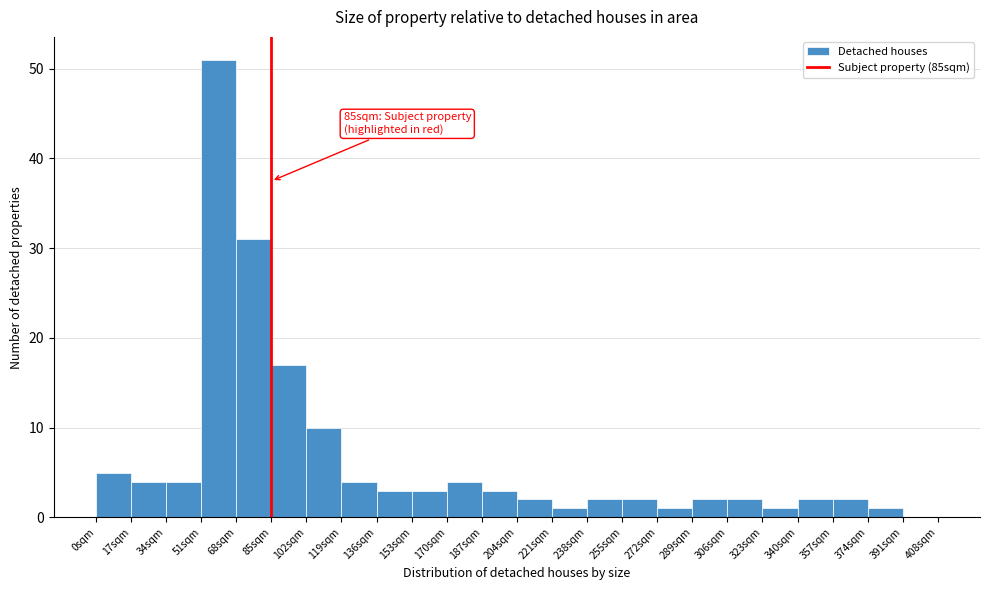

Over which range of the x-axis is the bar tallest?

51 to 68